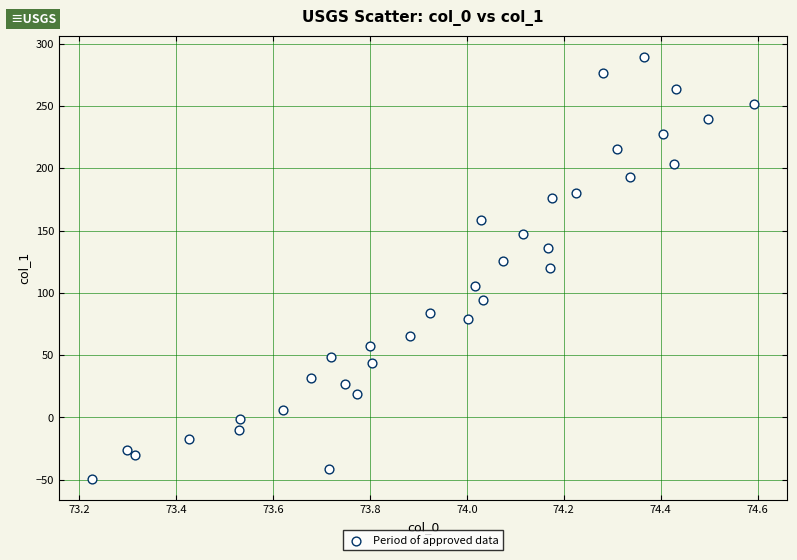

What is the range of Y values (max minus min)?

338.7